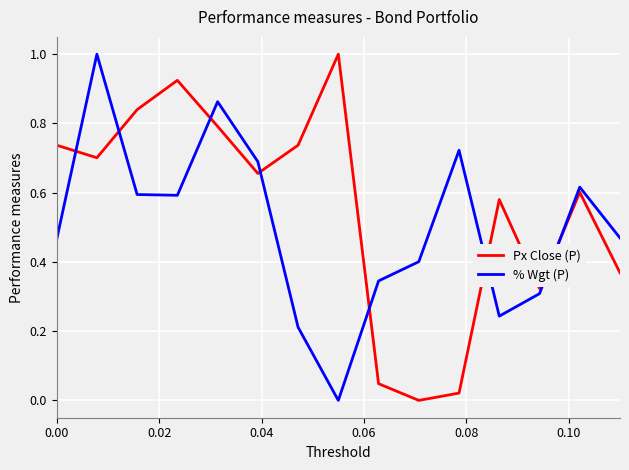

At how many categories does at least one series exceed 0?

15